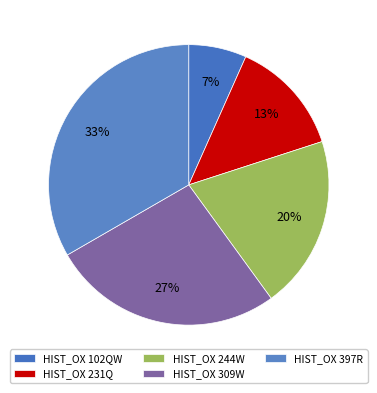

How many slices are in this pie chart?

5